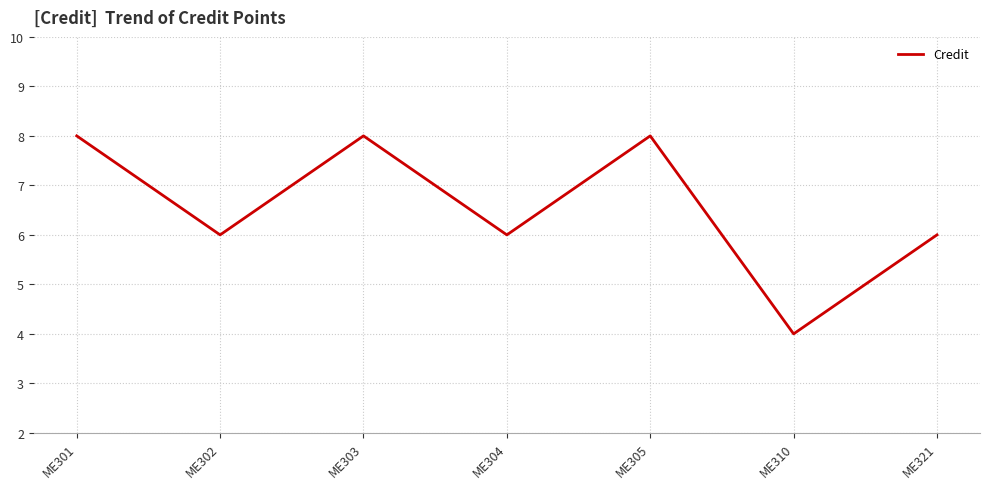

What is the smallest value displayed?

4